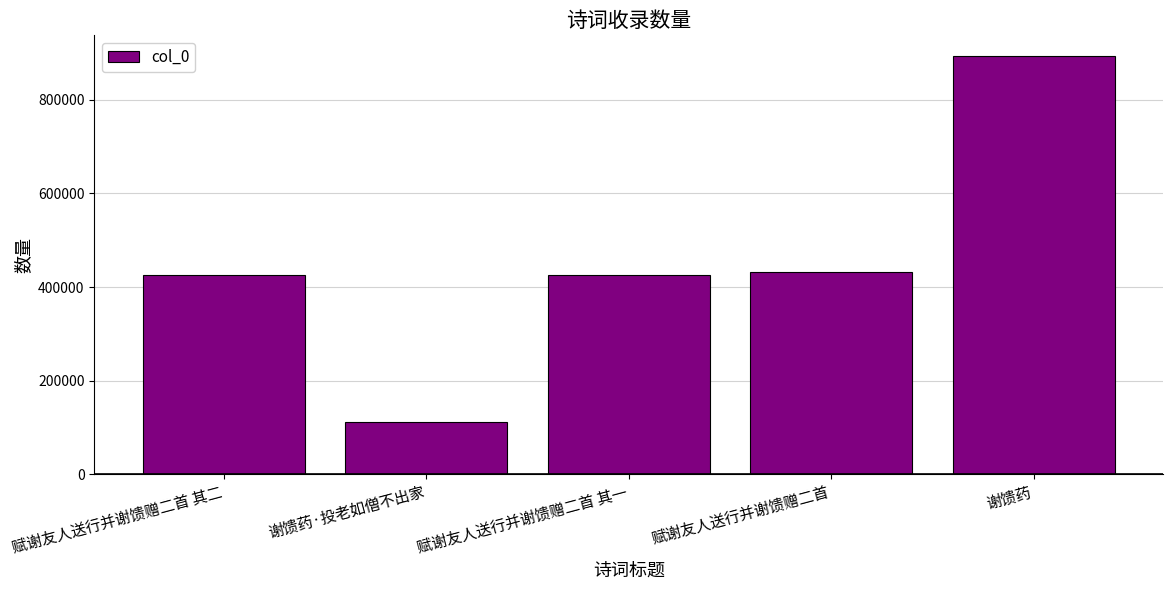

What is the sum of all values?

2287880